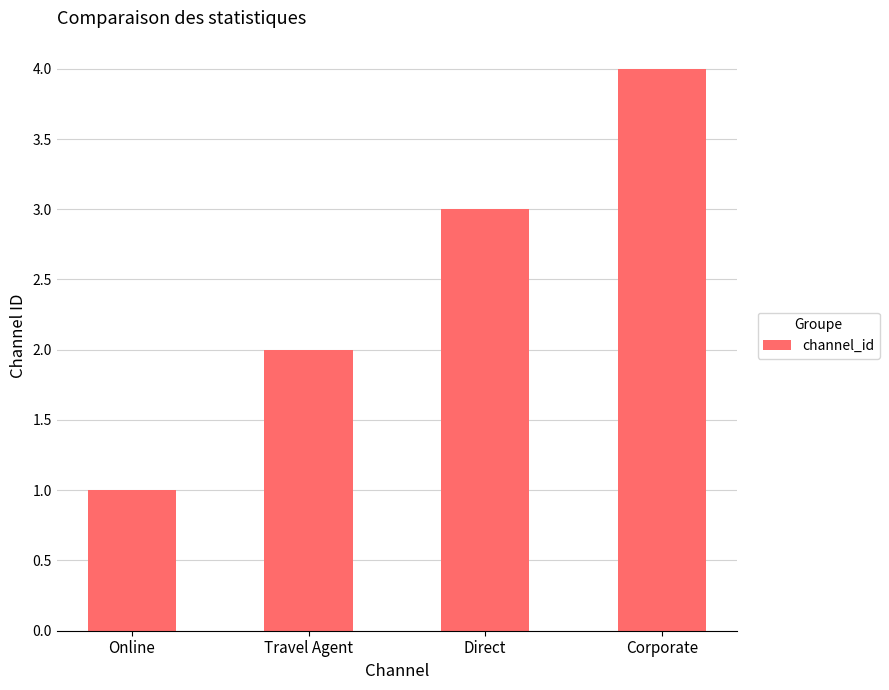

What is the value of the 4th bar from the left?

4